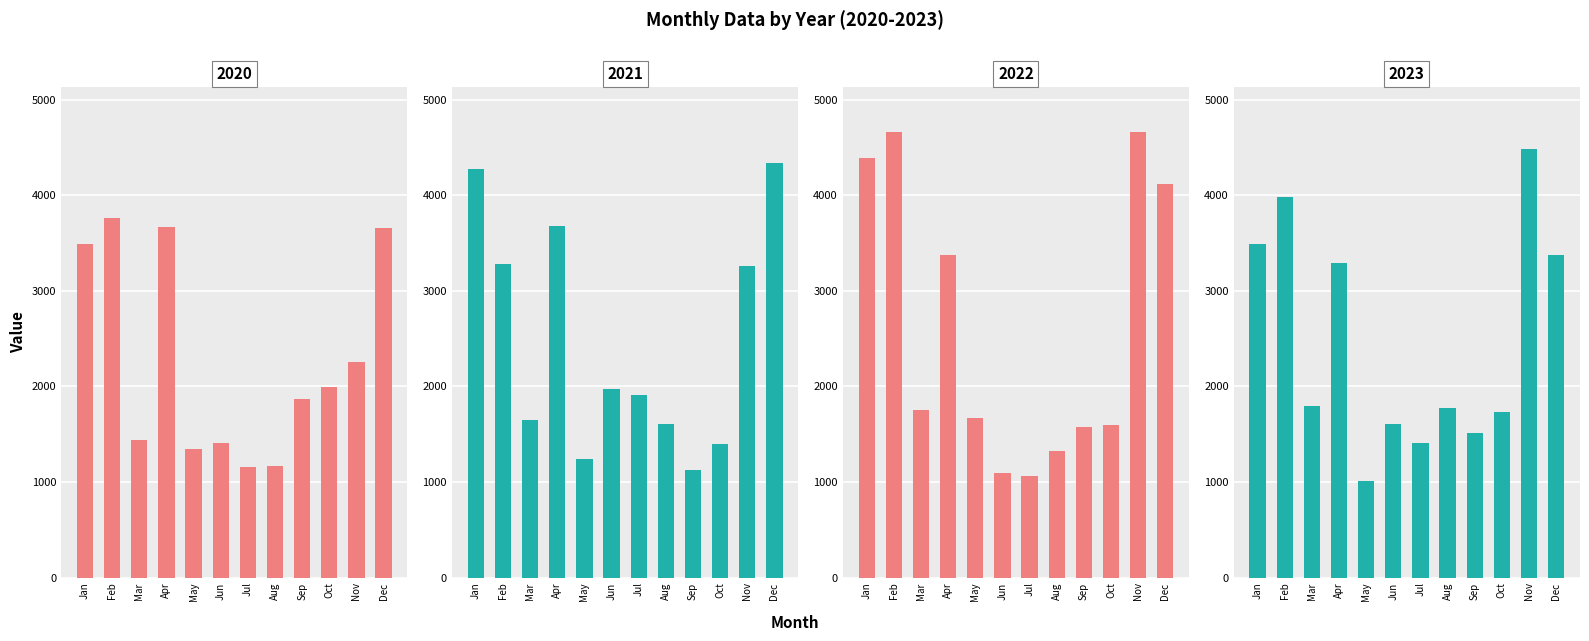

Is it true that 2021 equals 232 at Sep?

False